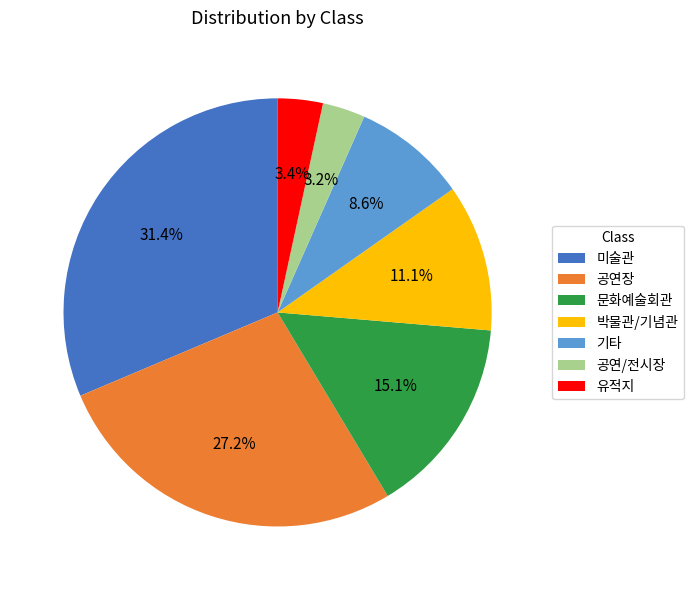

To the nearest percent, what percentage of the pie is 공연/전시장?

3%